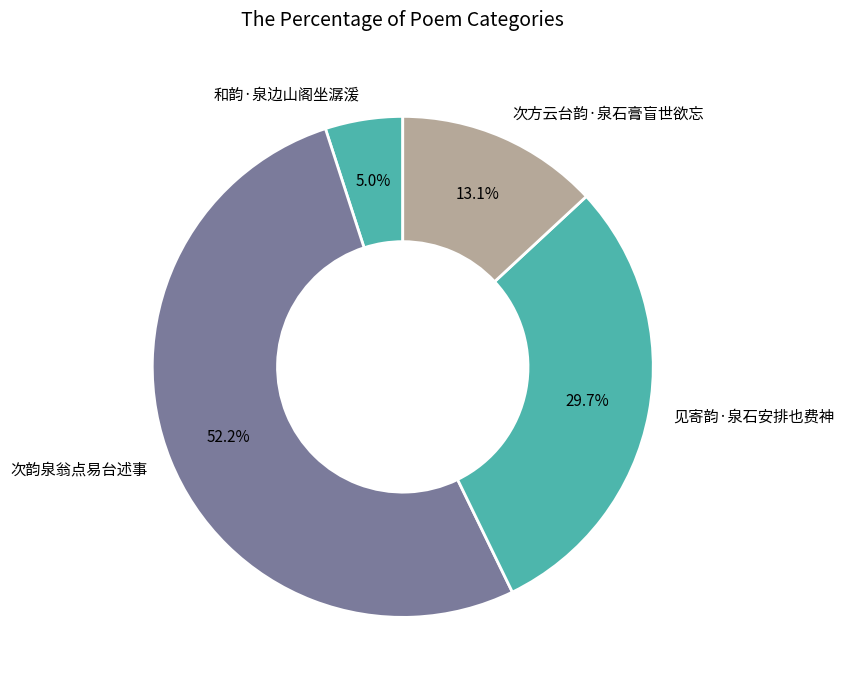

Which category accounts for the majority?

次韵泉翁点易台述事